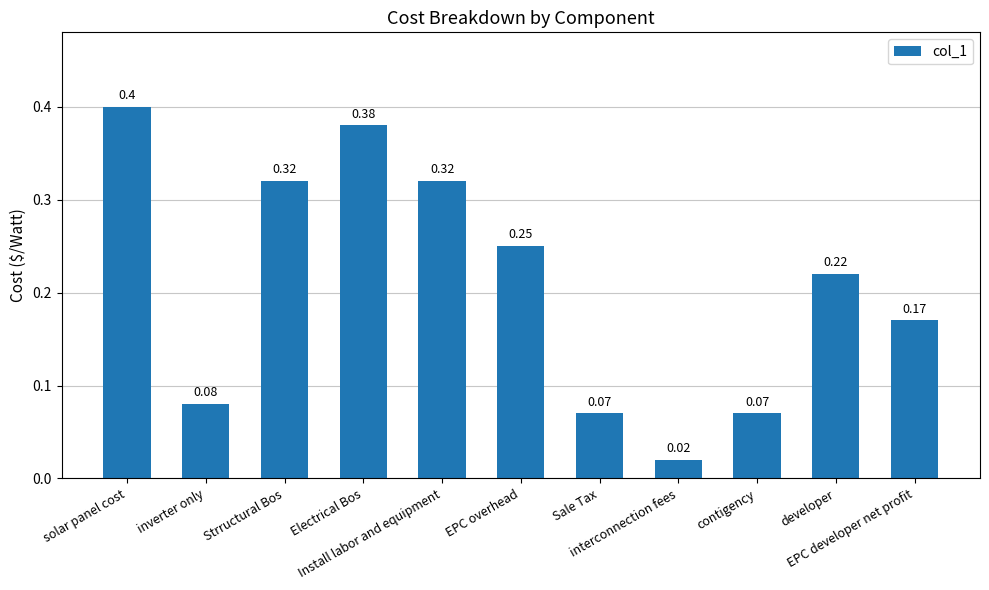

What is the difference between the maximum and minimum values?

0.4